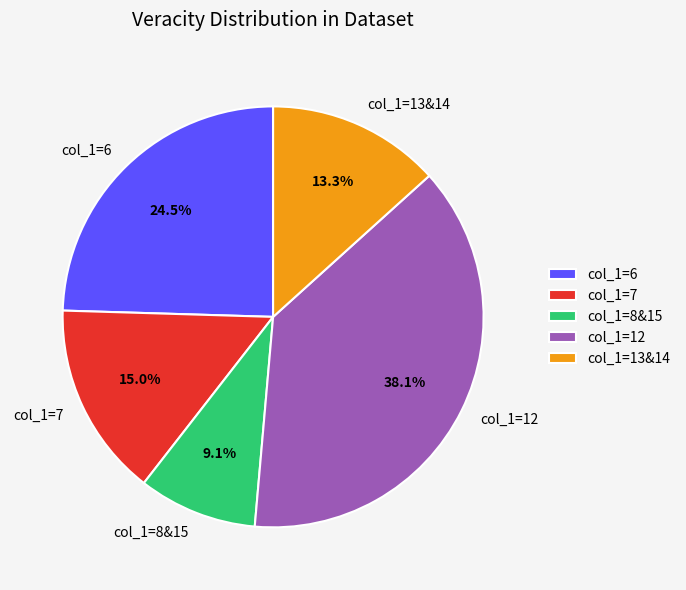

Approximately how many times larger is the value at col_1=12 compared to col_1=13&14?

2.9